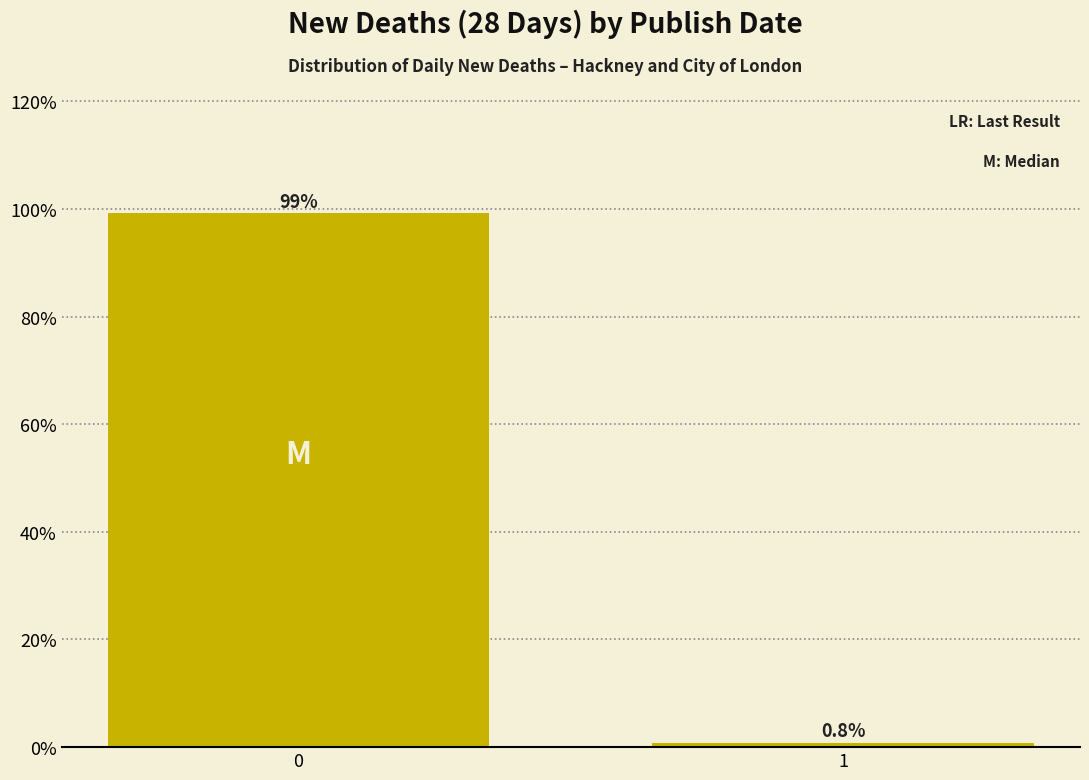

Does the chart contain any negative values?

No